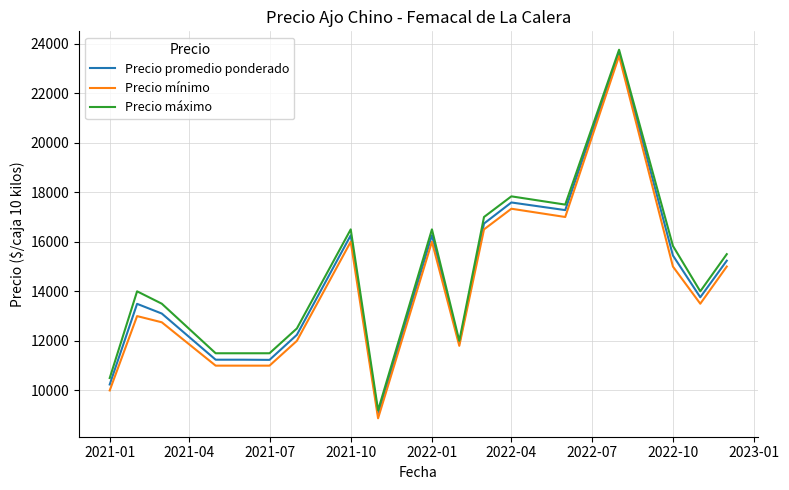

What is the maximum value for Precio promedio ponderado?

23632.5